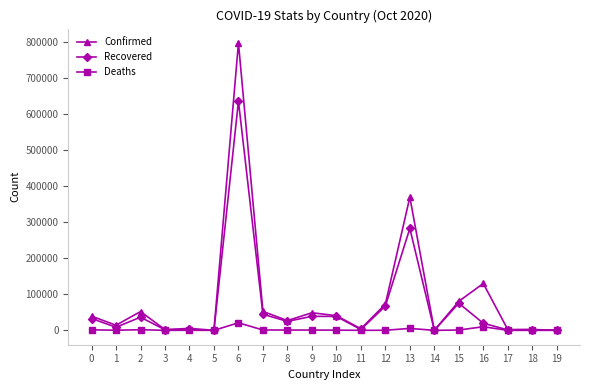

At which category does Confirmed reach its first local peak?

2